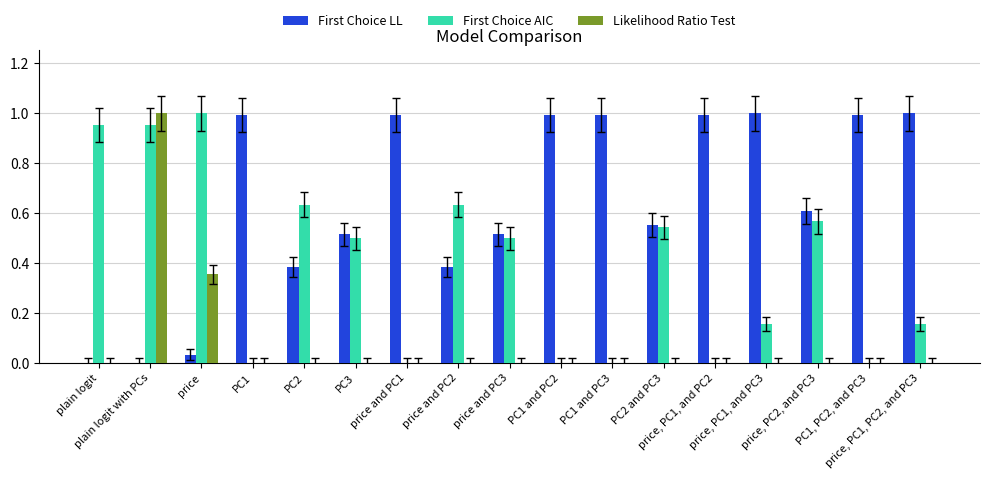

Which series has the largest total across all categories?

First Choice LL